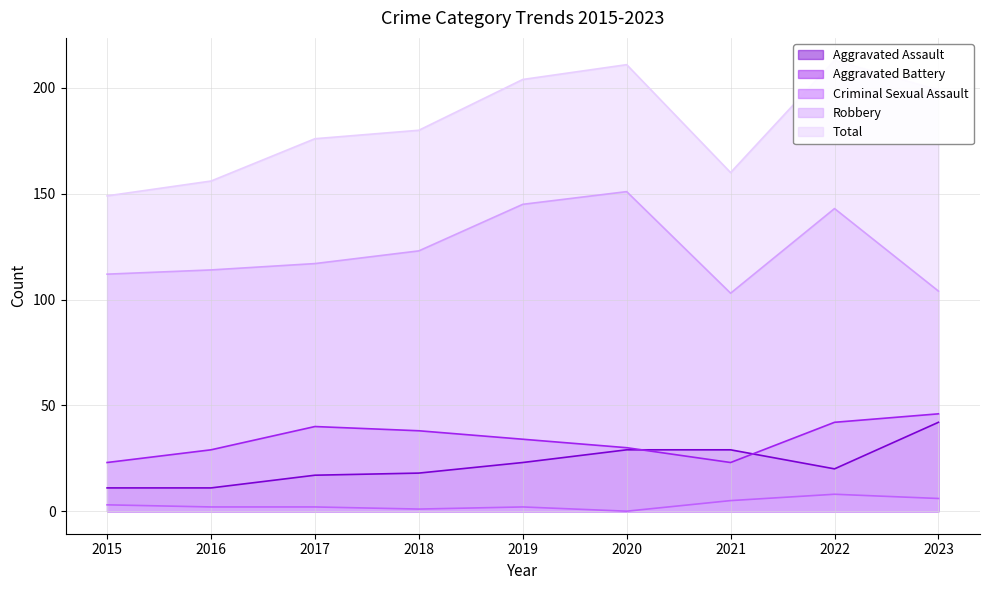

Between 2023 and 2019, which is larger?

2023